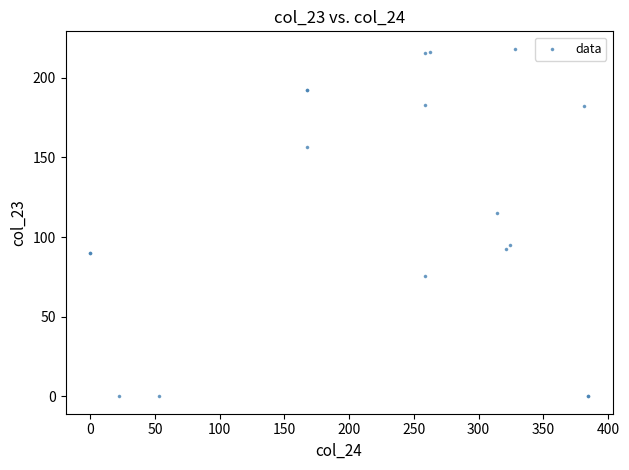

What Y value in the scatter plot is closest to 109?

115.3